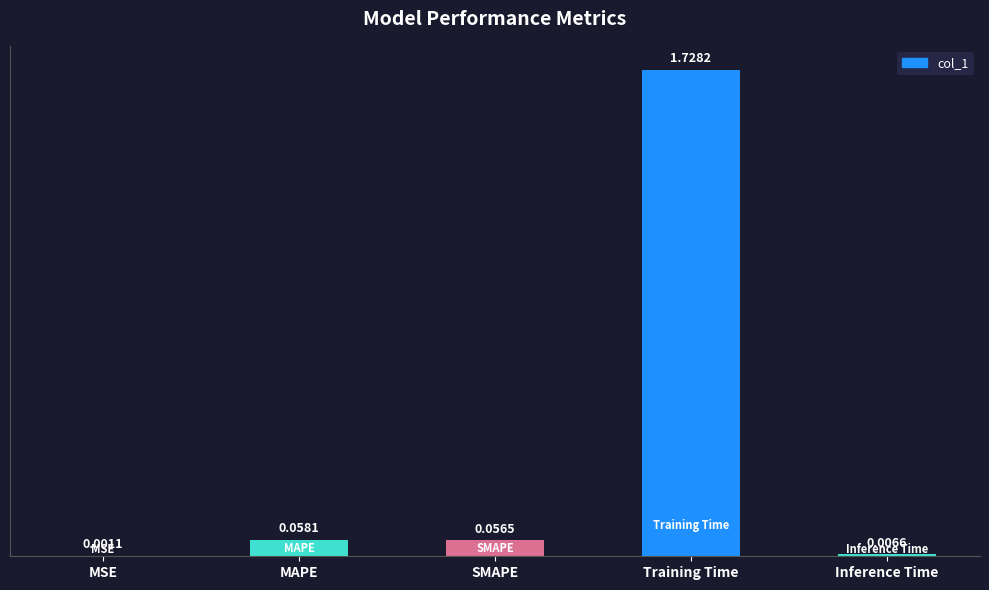

What is the sum of all values?

1.9